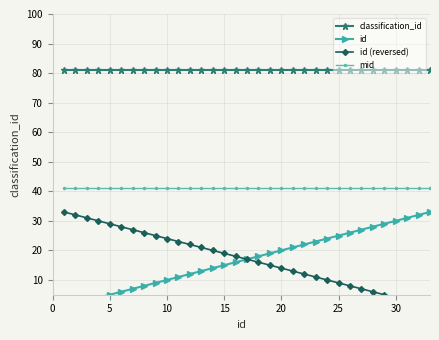

True or false: mid has a value of 64 at 25.

False